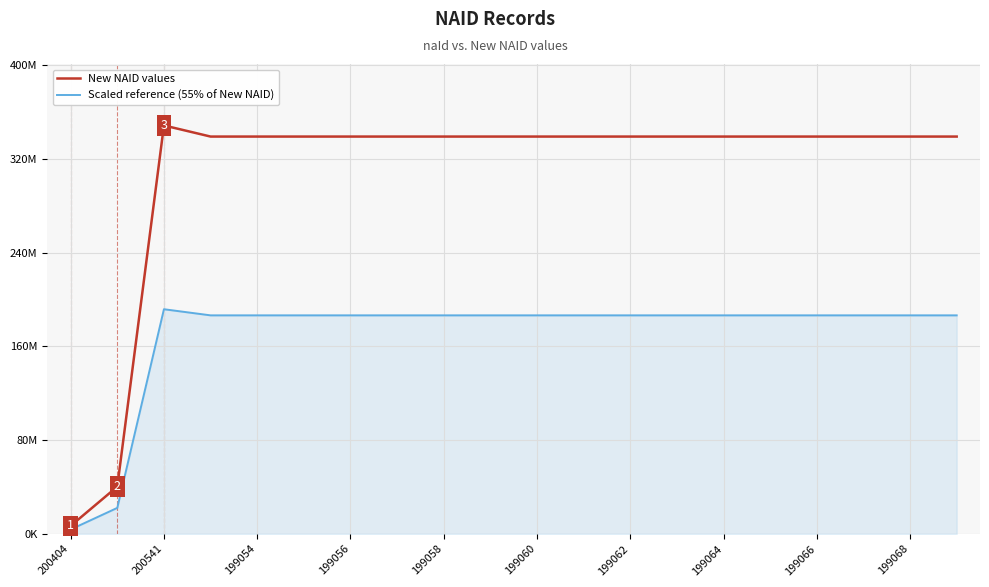

Does the chart have visible grid lines?

Yes